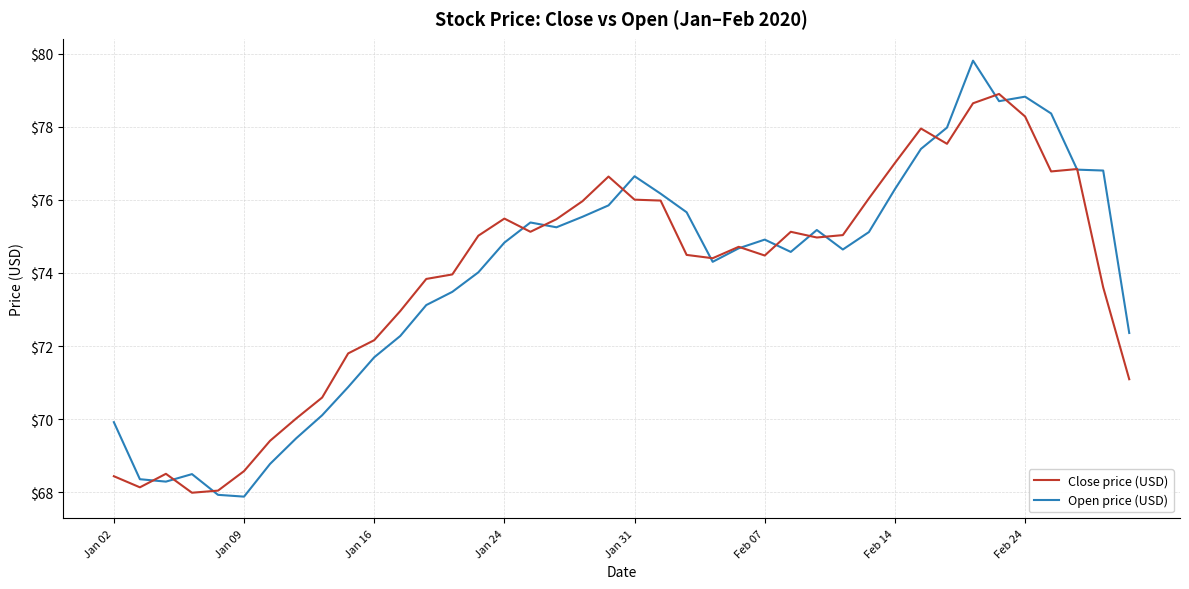

Which series has the widest spread of values?

Open price (USD)